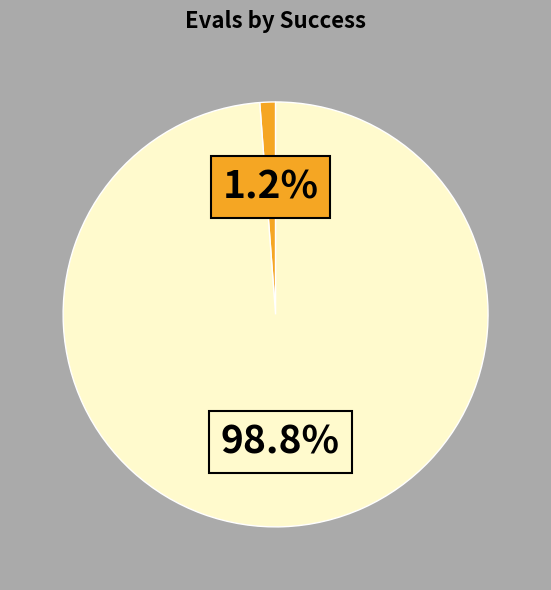

Count the number of slices in the pie.

2